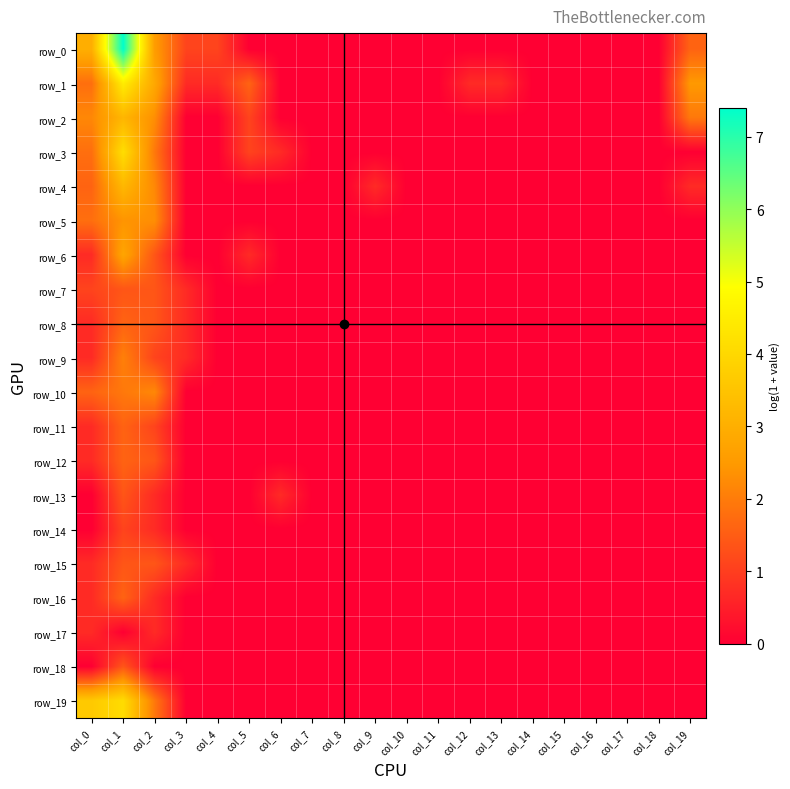

What is the greatest value displayed?

7.4